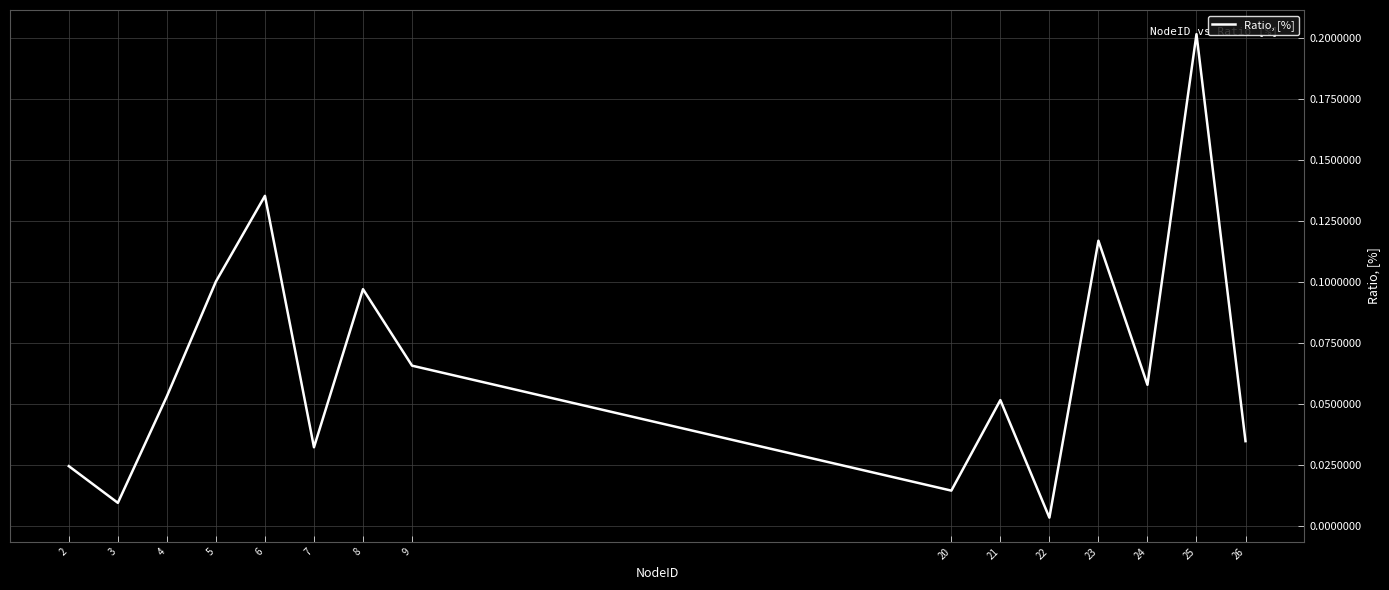

Which category has the lowest value across all series?

22